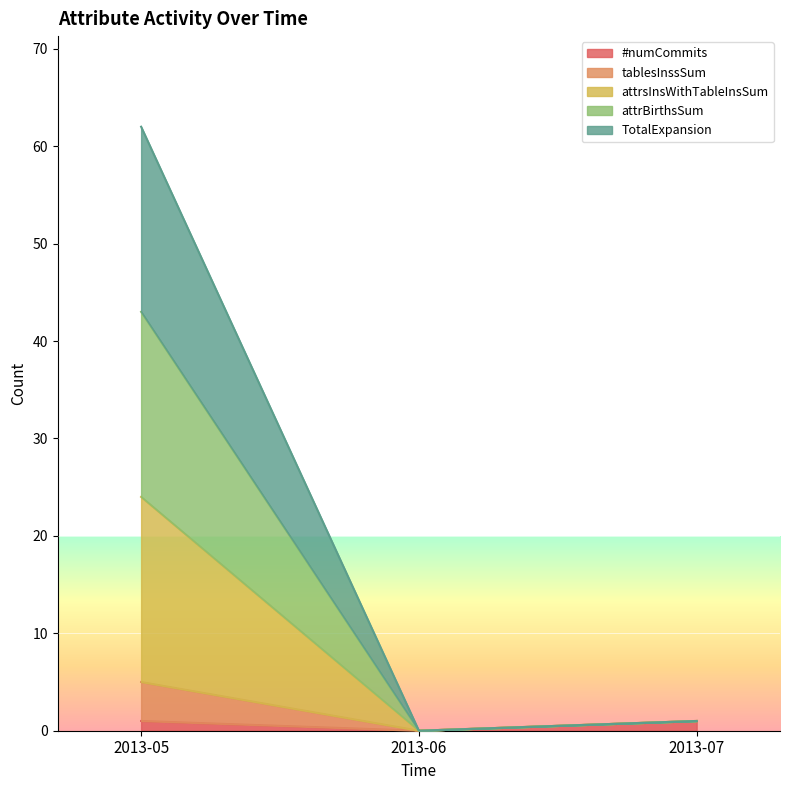

Which label corresponds to the largest value in the chart?

2013-05